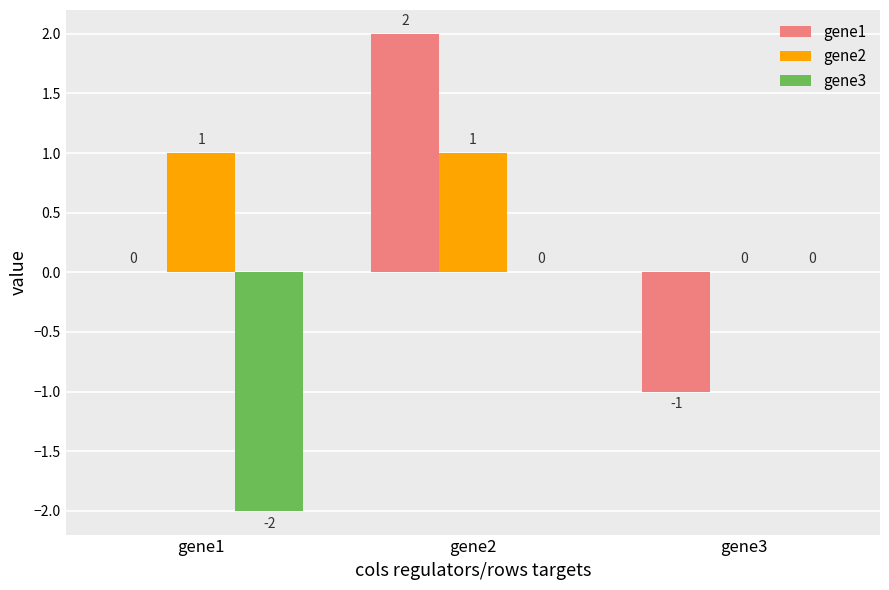

Which series changed the most between gene1 and gene3?

gene3